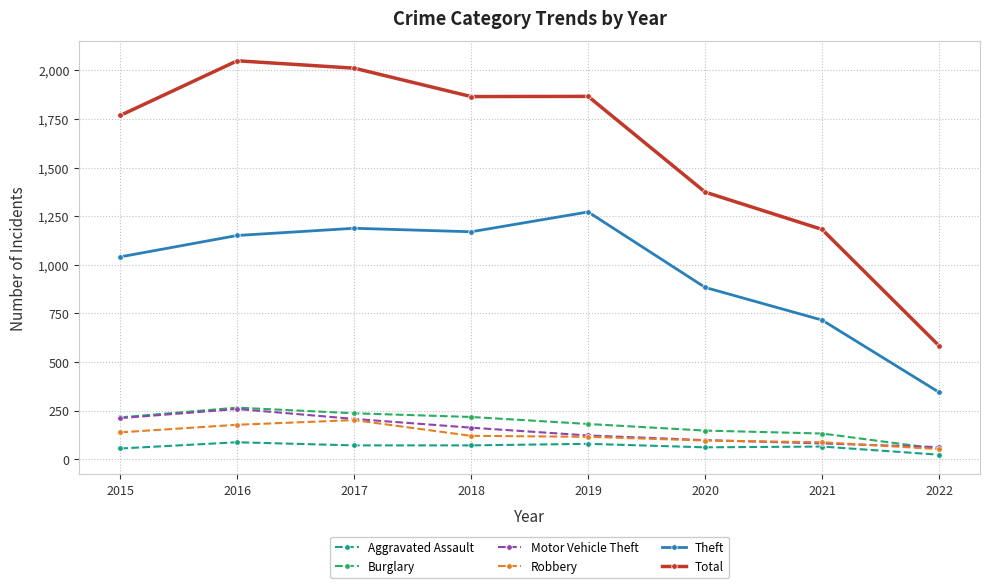

What is the value of the Total point at the 8th from the left?

584